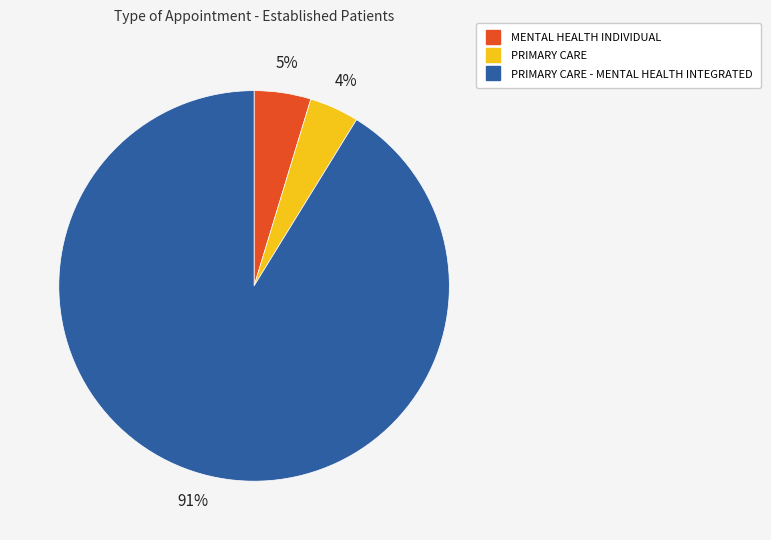

To the nearest percent, what is the average slice percentage?

33%